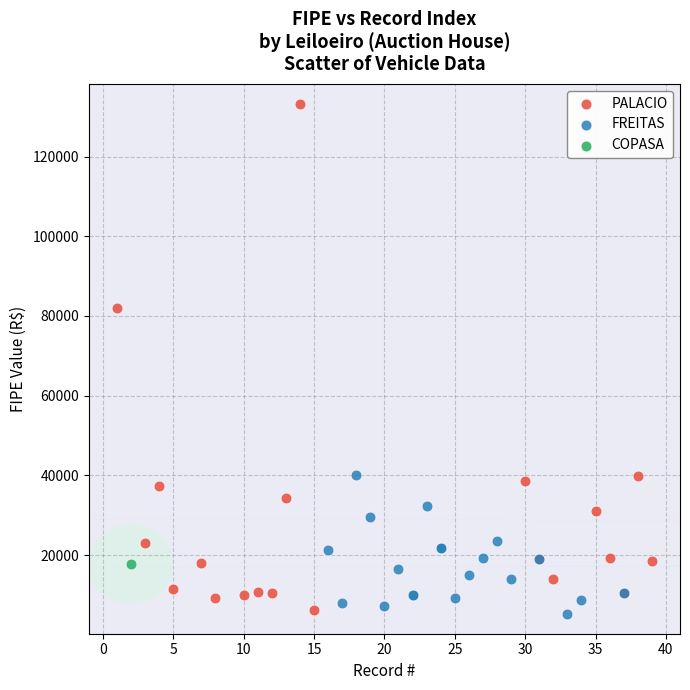

What are all the series names shown in the legend?

PALACIO, FREITAS, COPASA